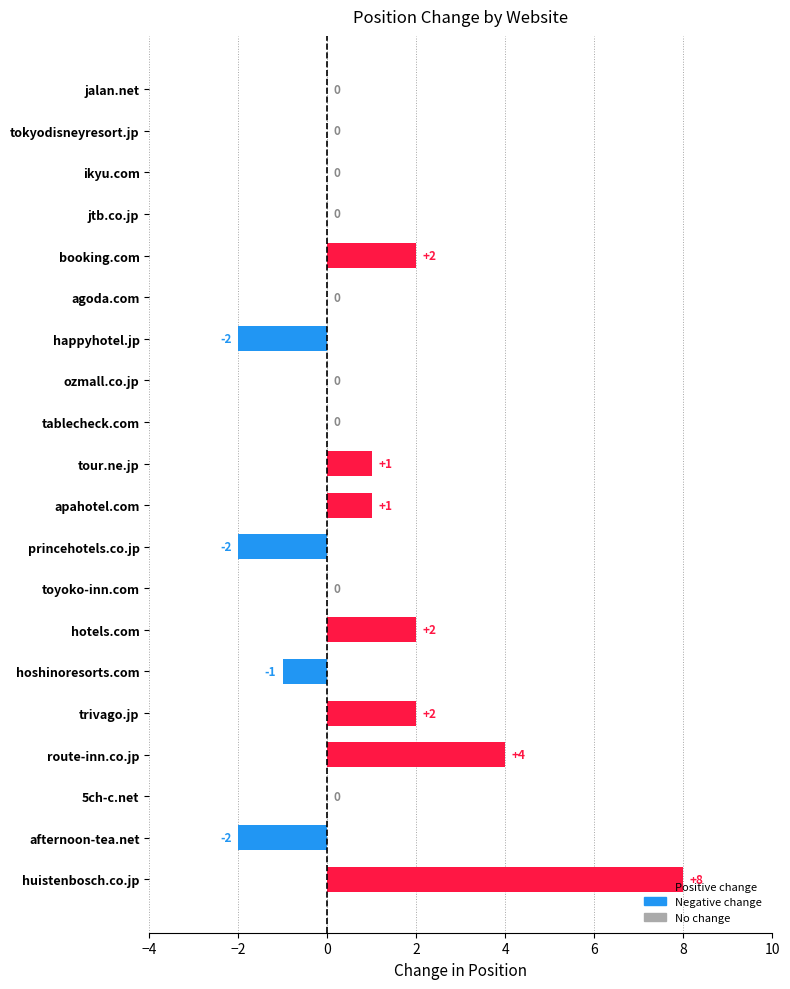

Between tour.ne.jp and trivago.jp, which is larger?

trivago.jp